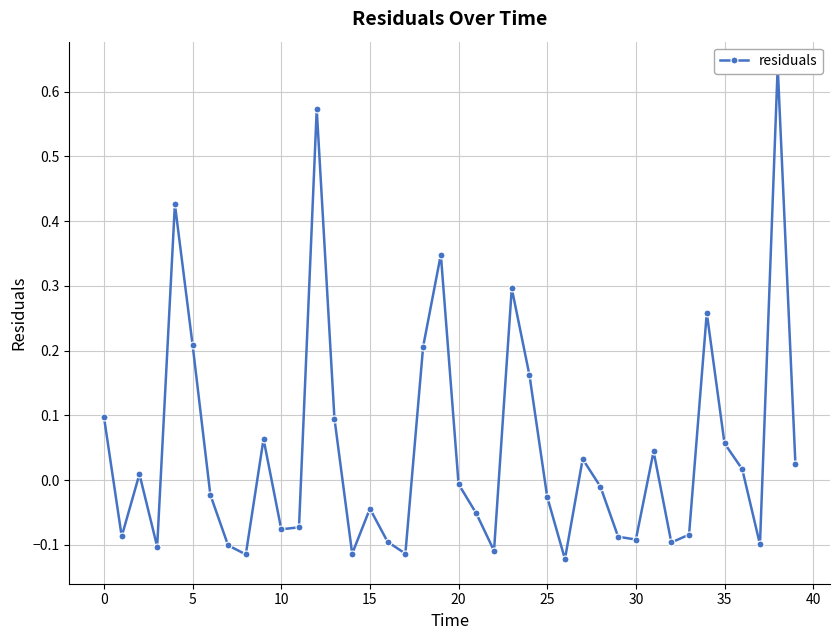

How many interior local peaks (higher than both neighbors) does the data have?

11